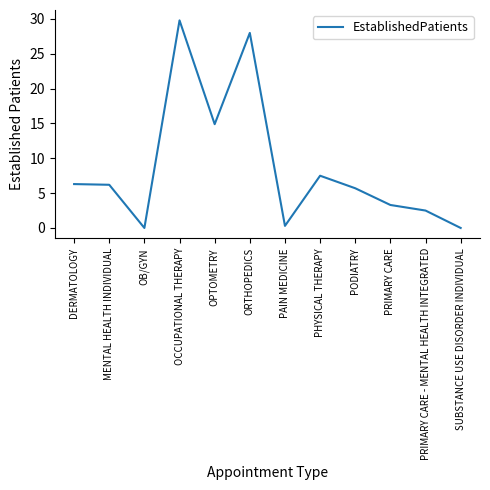

The chart shows a value of 5.4 at OPTOMETRY. True or false?

False